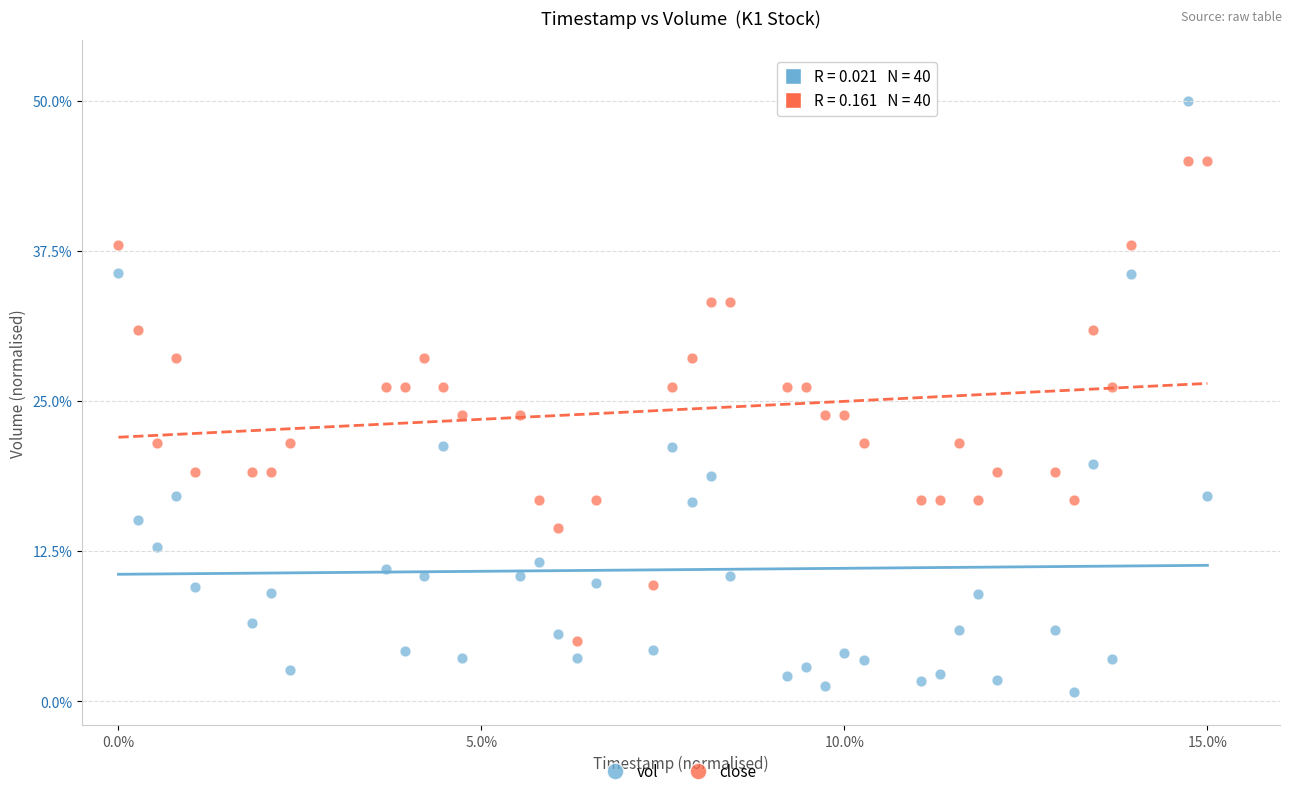

What are all the series names shown in the legend?

vol, close